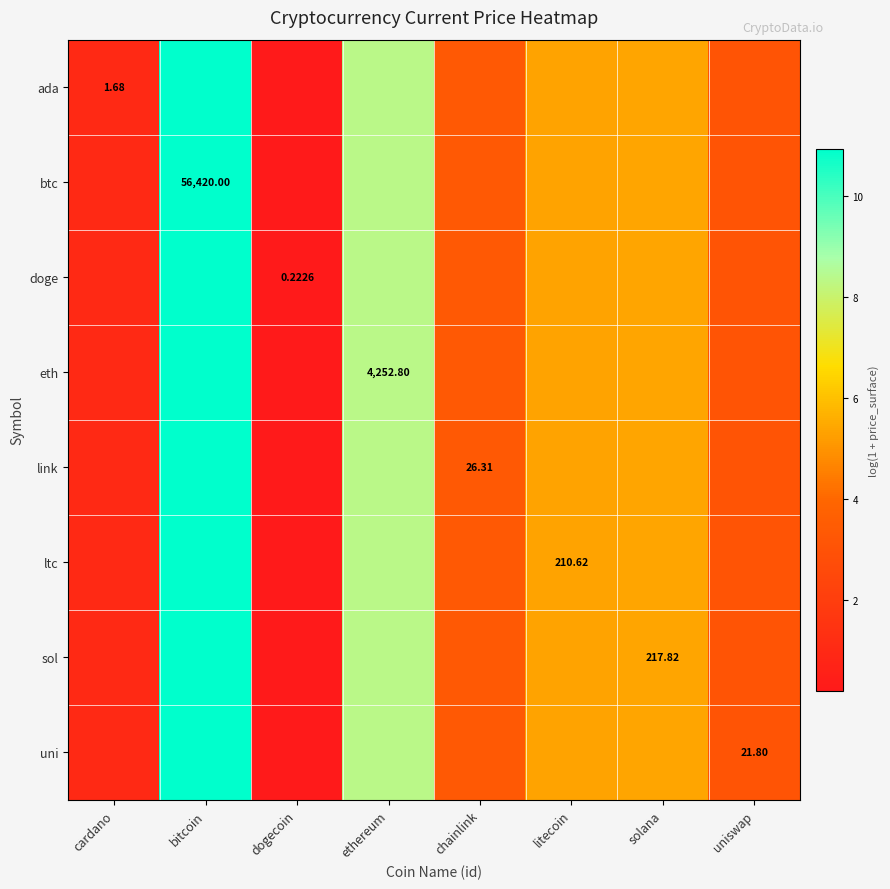

What is the lowest value of the btc series?

0.2